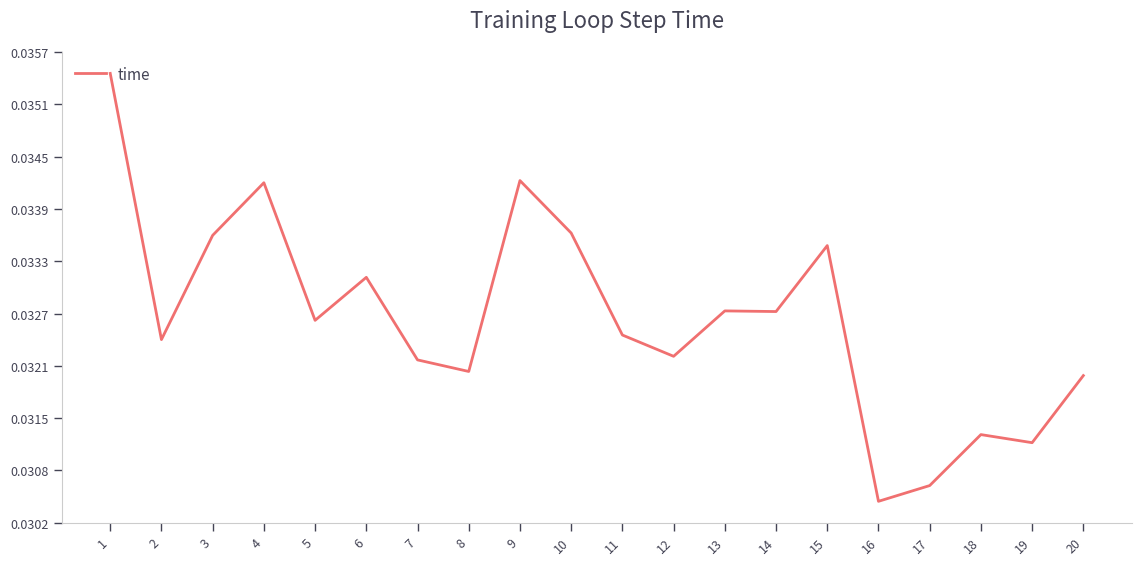

How many values are between 0 and 1?

20